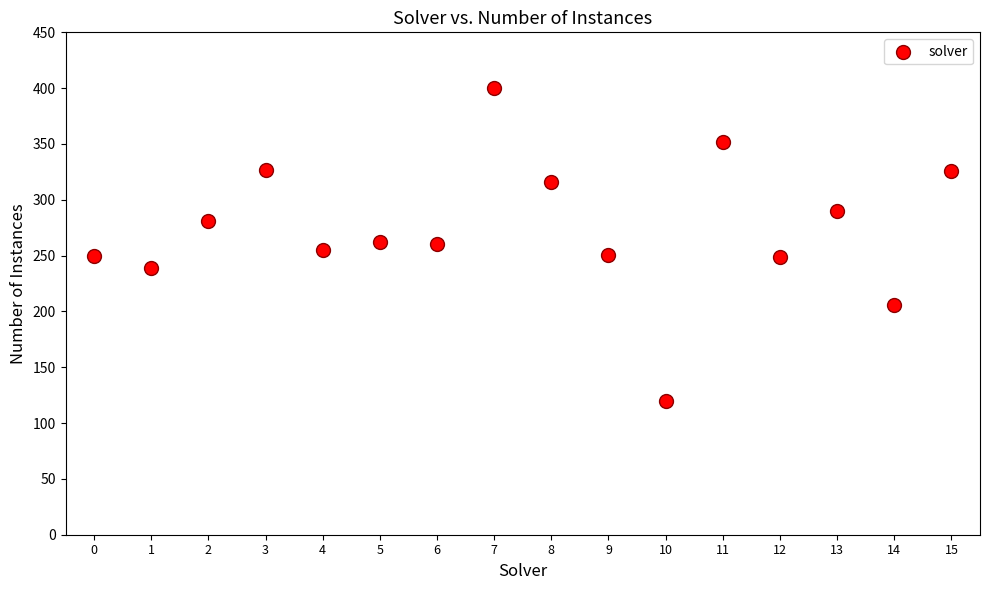

What is the range of Y values (max minus min)?

280